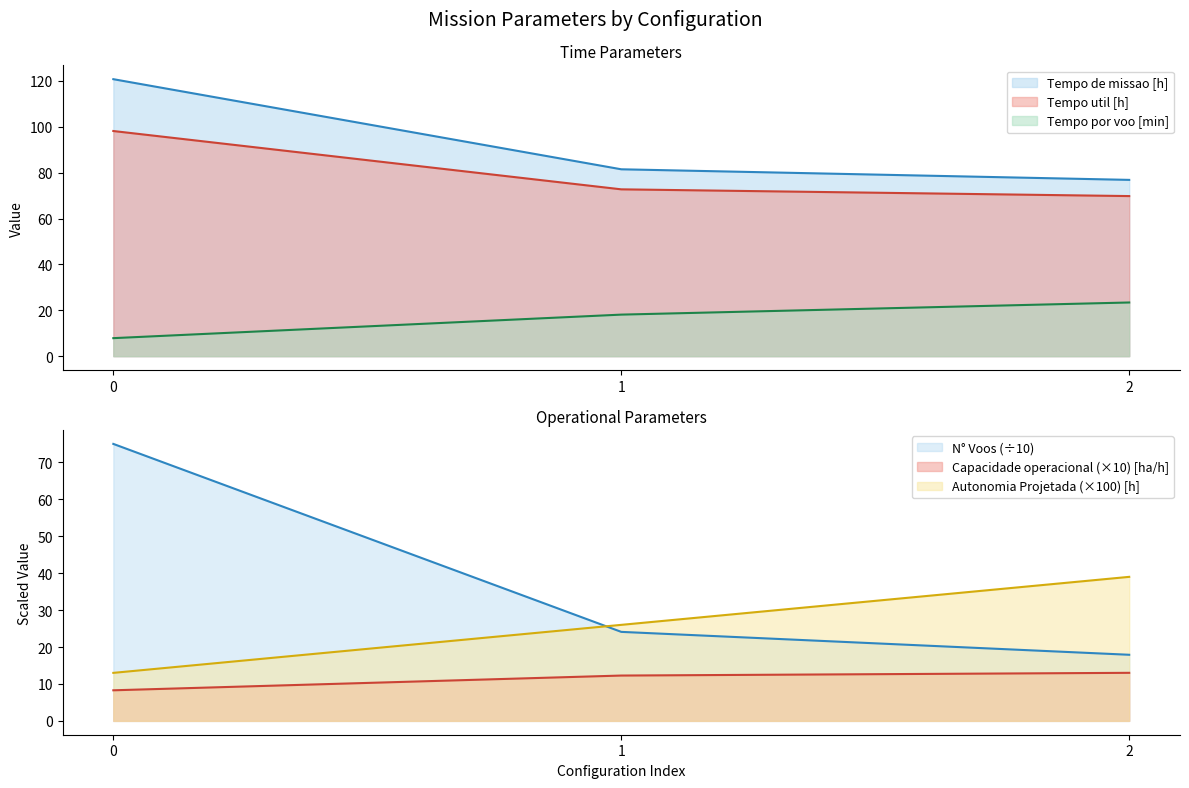

At which label does Autonomia Projetada [h] first exceed 26?

2